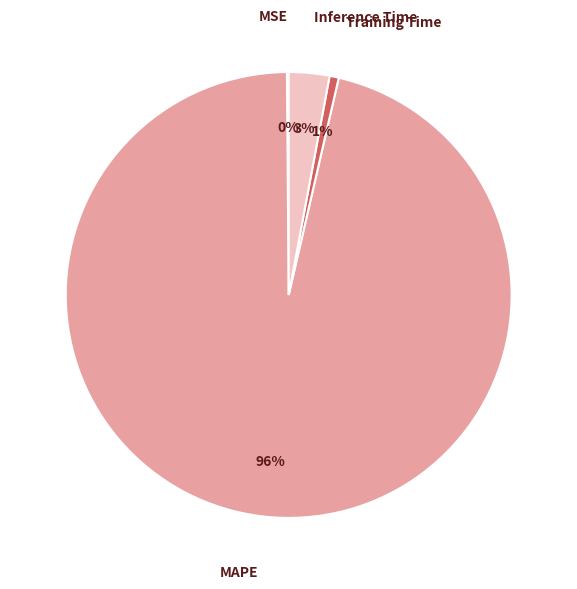

To the nearest percent, what is the average slice percentage?

25%